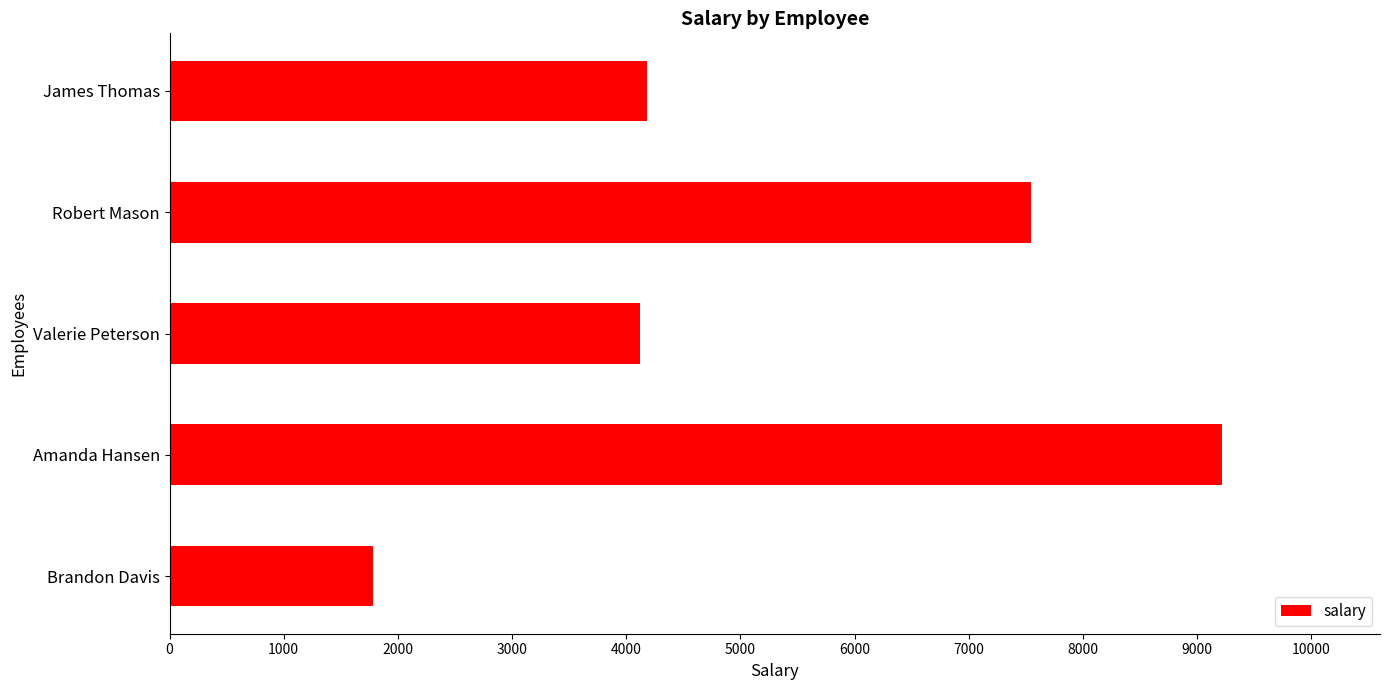

Is it true that the value at Robert Mason is 7547?

True